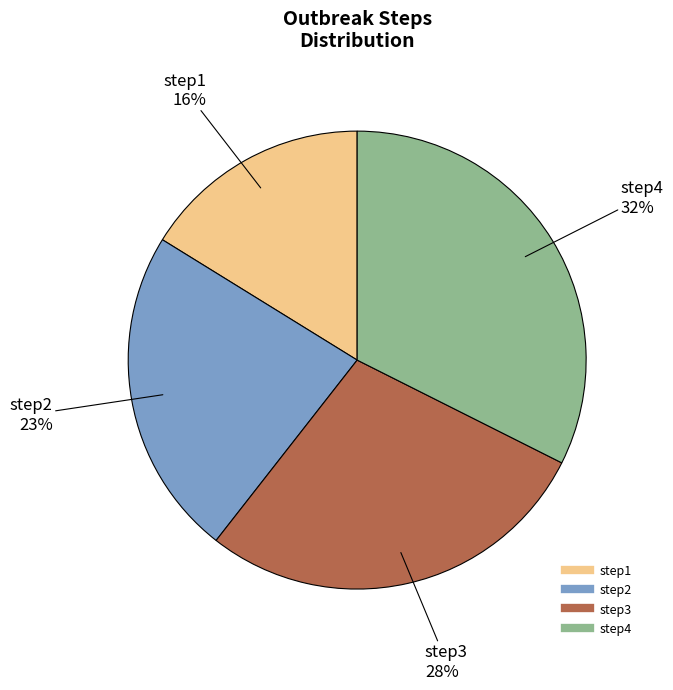

To the nearest percent, what portion does step4 represent?

32%